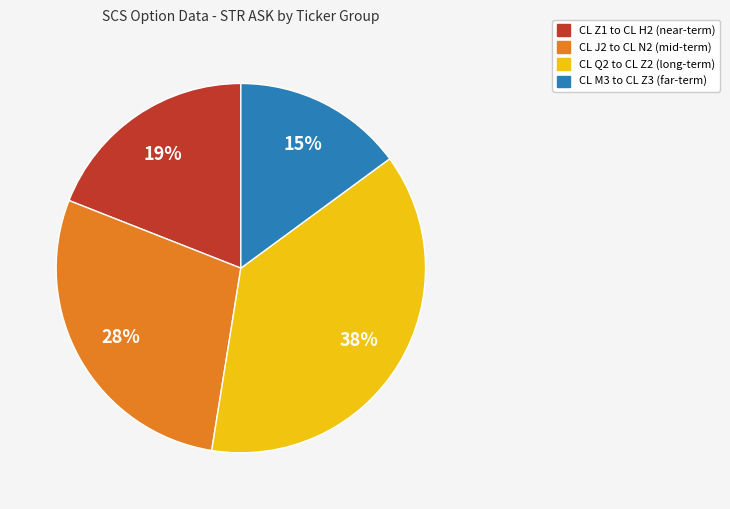

Count the number of slices in the pie.

4